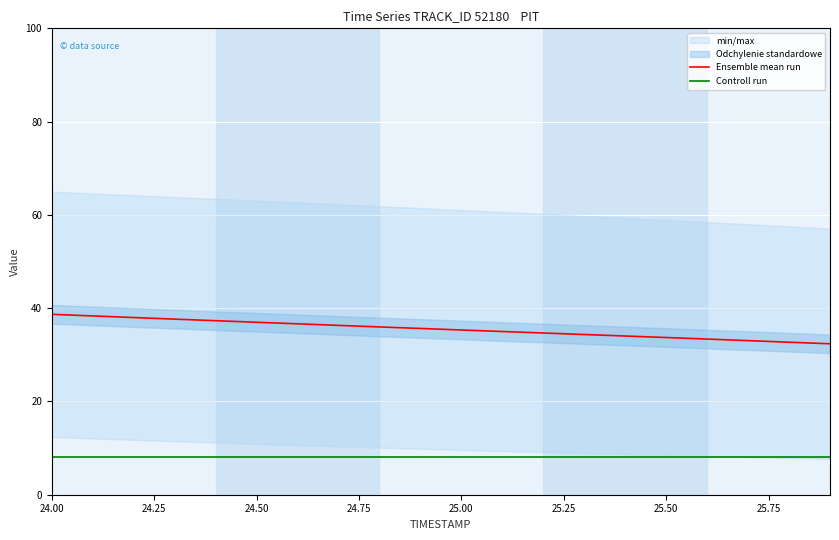

True or false: Controll run has more than 0 points higher than both neighbors.

False